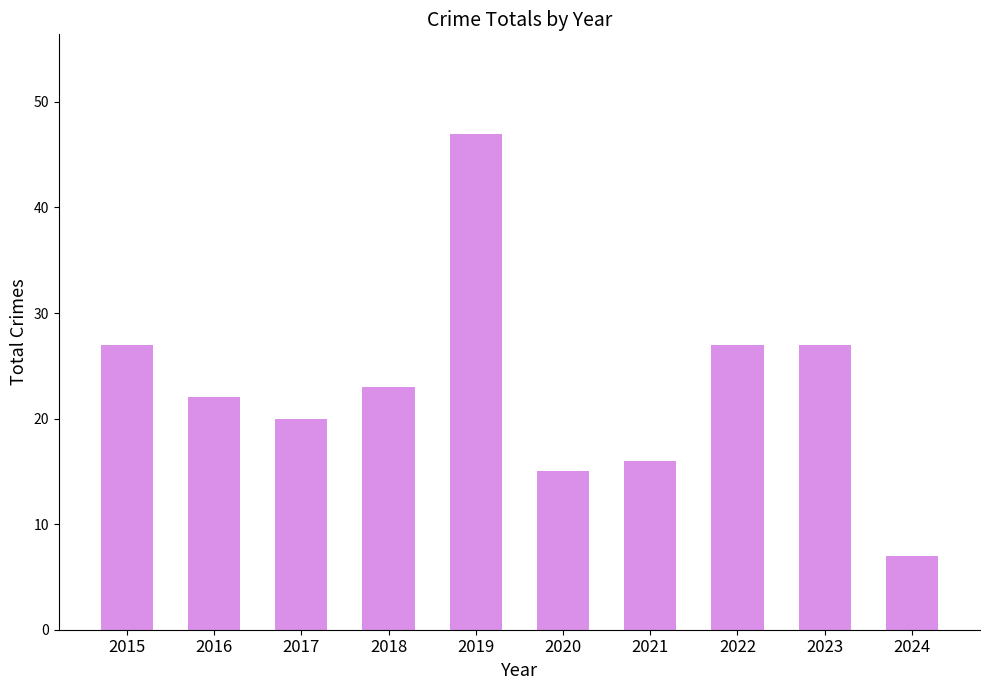

How many data points does each series have?

10